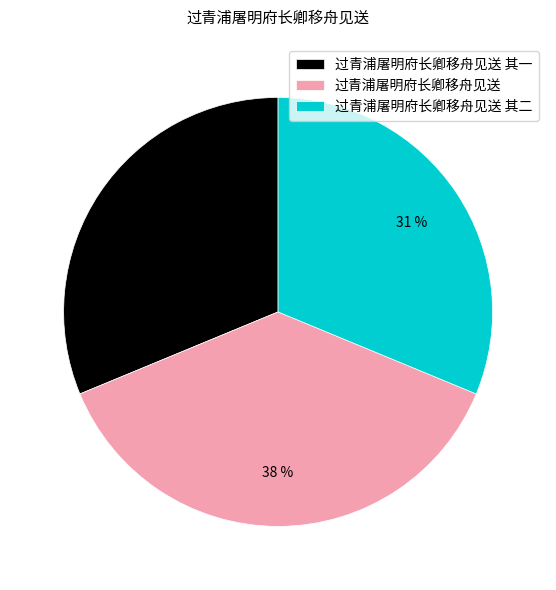

Approximately how many times larger is the value at 过青浦屠明府长卿移舟见送 其一 compared to 过青浦屠明府长卿移舟见送 其二?

1.0